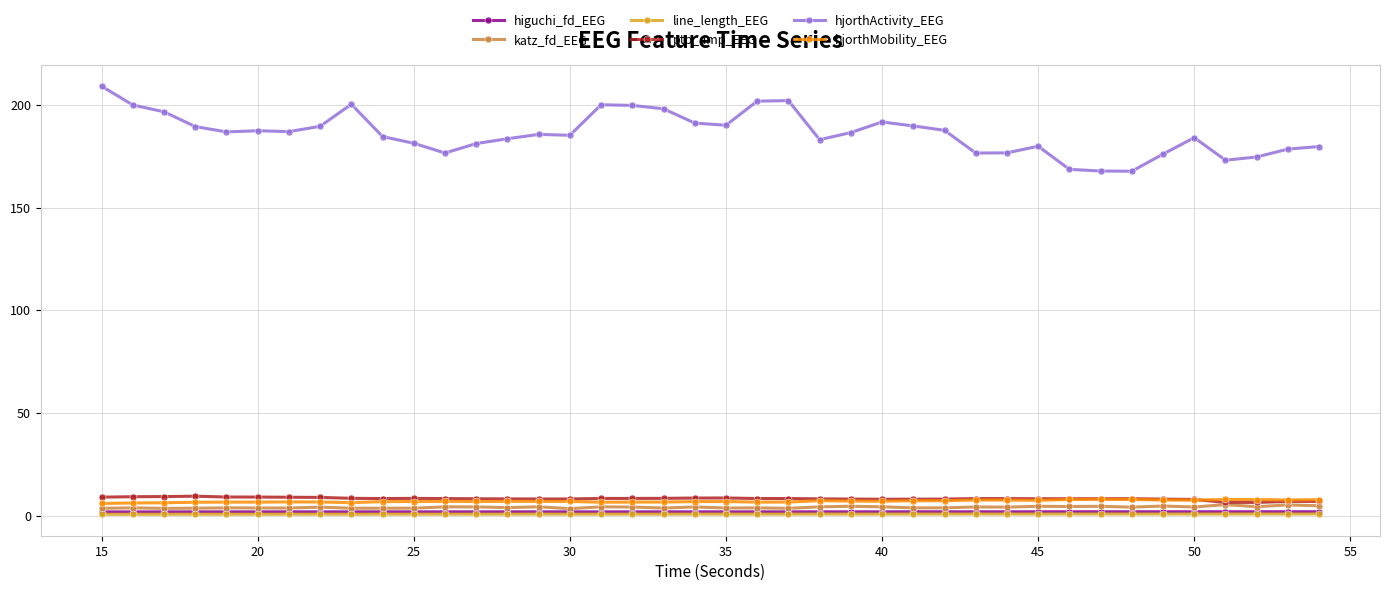

True or false: hjorthActivity_EEG and ptp_amp_EEG cross at least once.

False